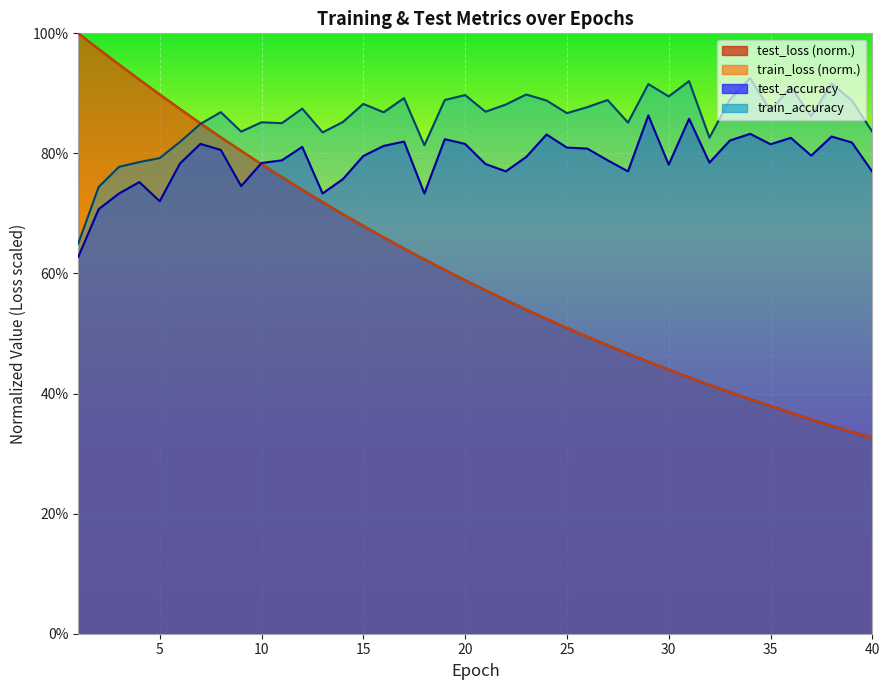

At which label is train_accuracy closest to 0?

1